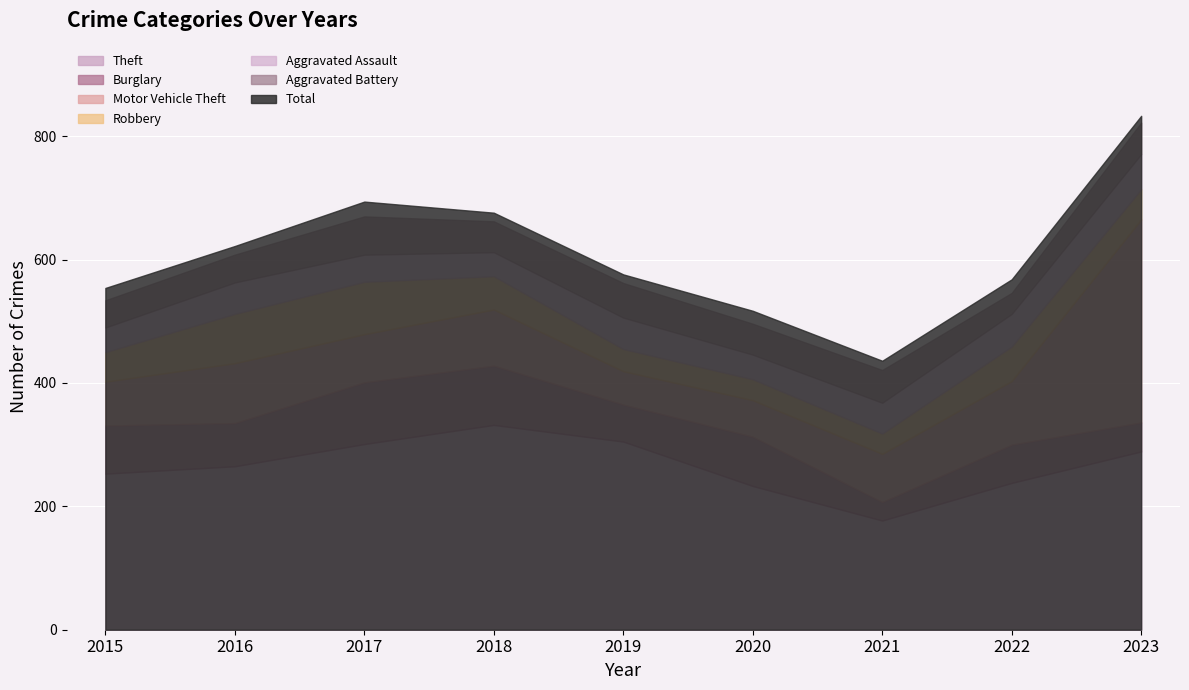

What is the sum of the Burglary values at 2021 and 2016?

100